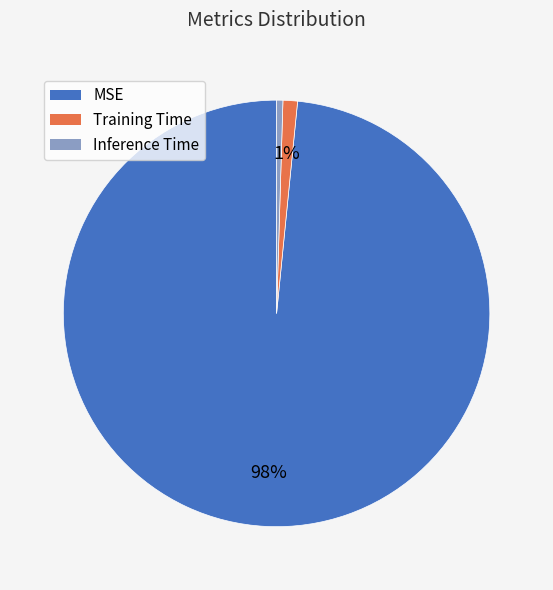

Rank the categories by value from highest to lowest.

MSE, Training Time, Inference Time